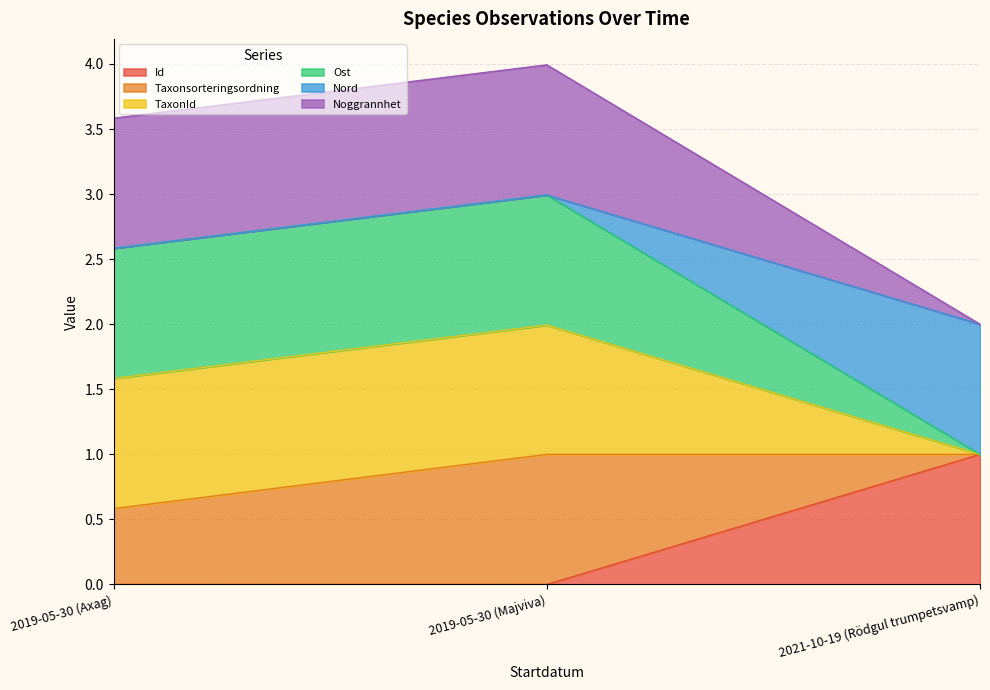

Between 2019-05-30 (Axag) and 2021-10-19 (Rödgul trumpetsvamp), which series saw the biggest shift?

Ost